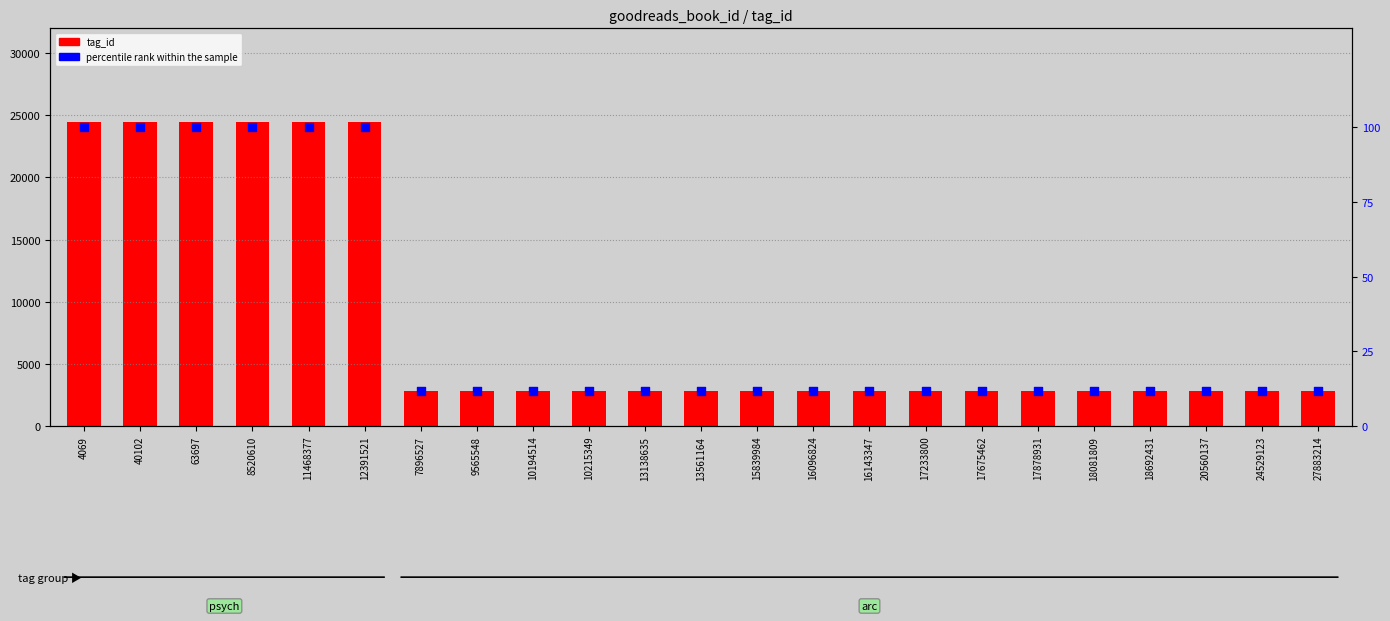

At how many categories does at least one series exceed 20747?

6